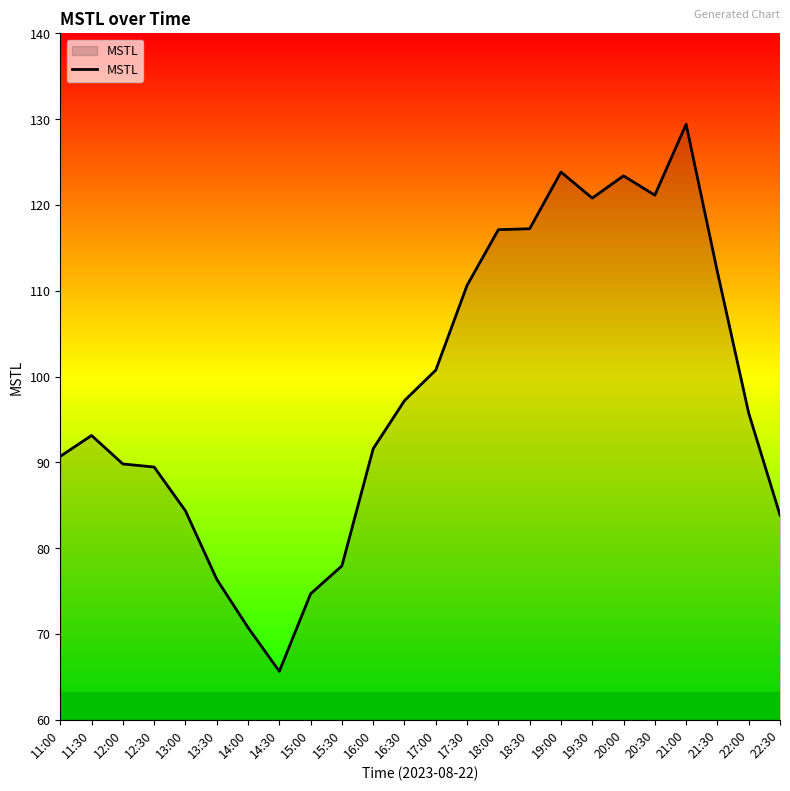

At which label does the data first exceed 95?

16:30